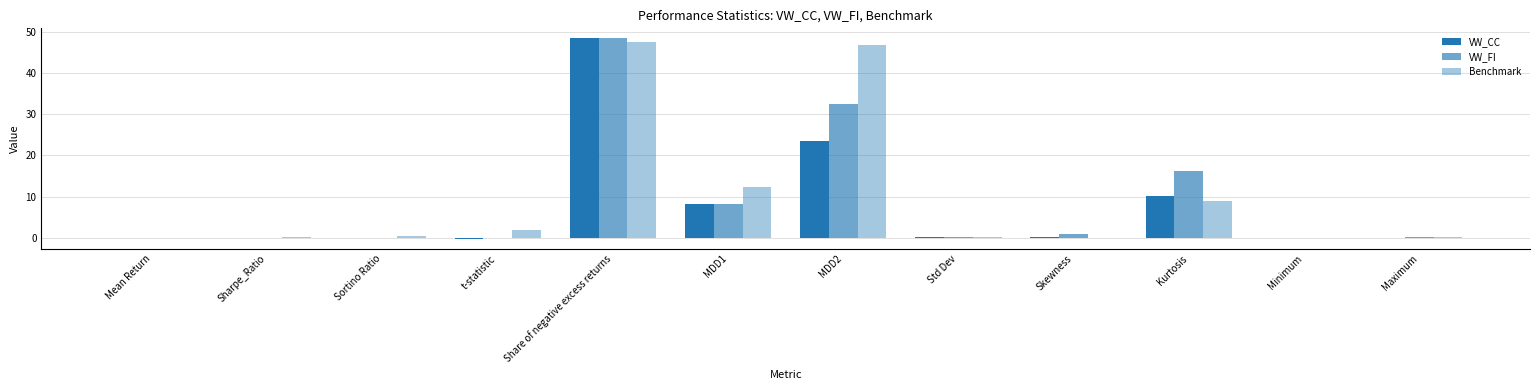

How many distinct data groups are displayed?

3